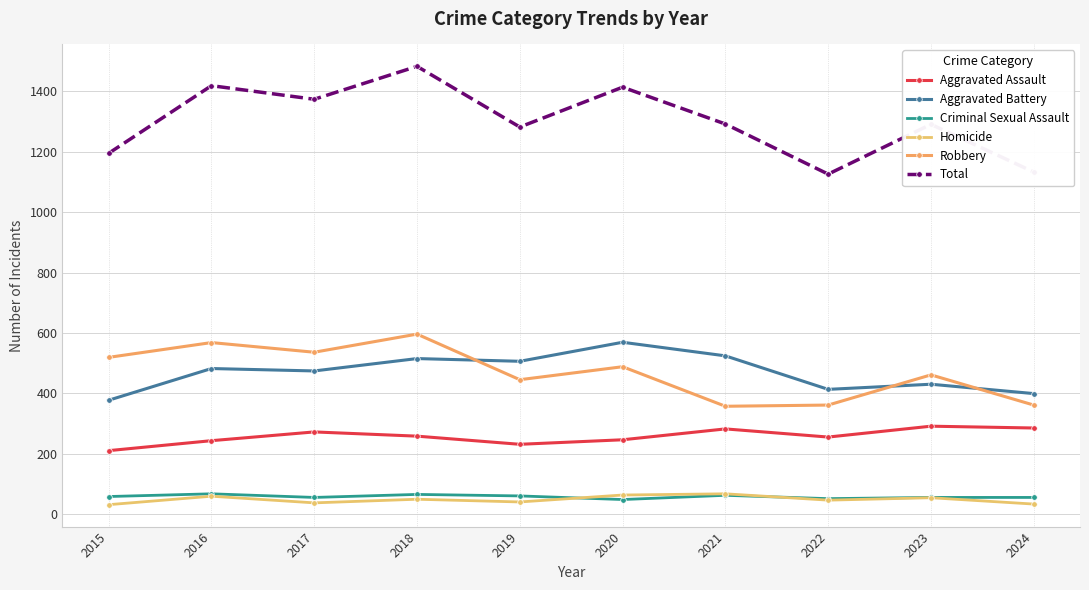

What is the maximum value for Criminal Sexual Assault?

67